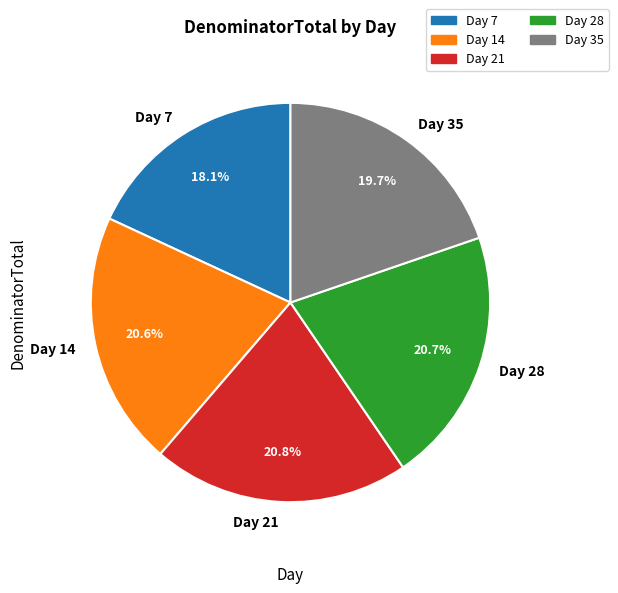

To the nearest percent, what portion does Day 7 represent?

18%